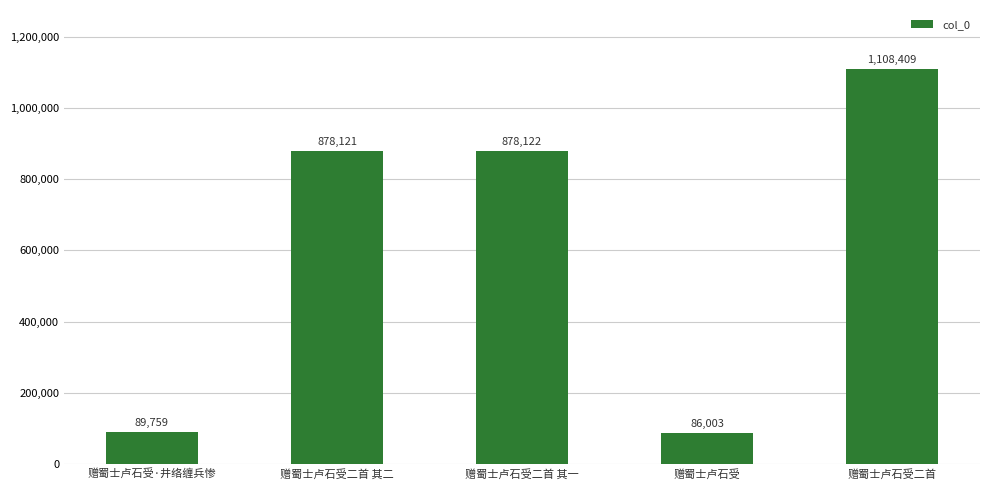

What position from the left is 赠蜀士卢石受二首?

5